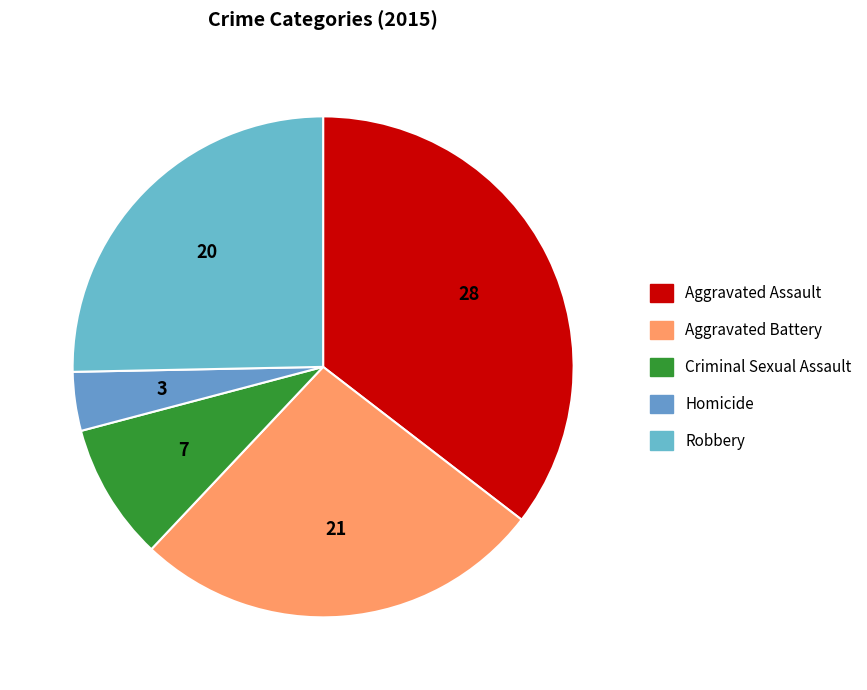

Count the number of slices in the pie.

5